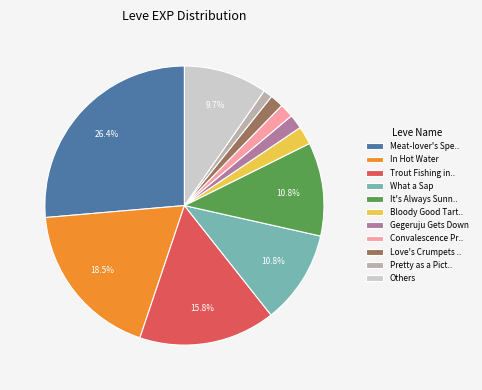

Which has a higher value, Love's Crumpets .. or It's Always Sunn..?

It's Always Sunn..